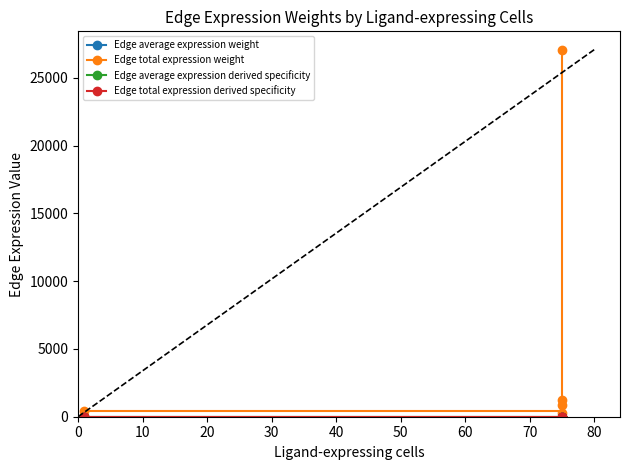

Which has a higher value, 10 or 20?

20